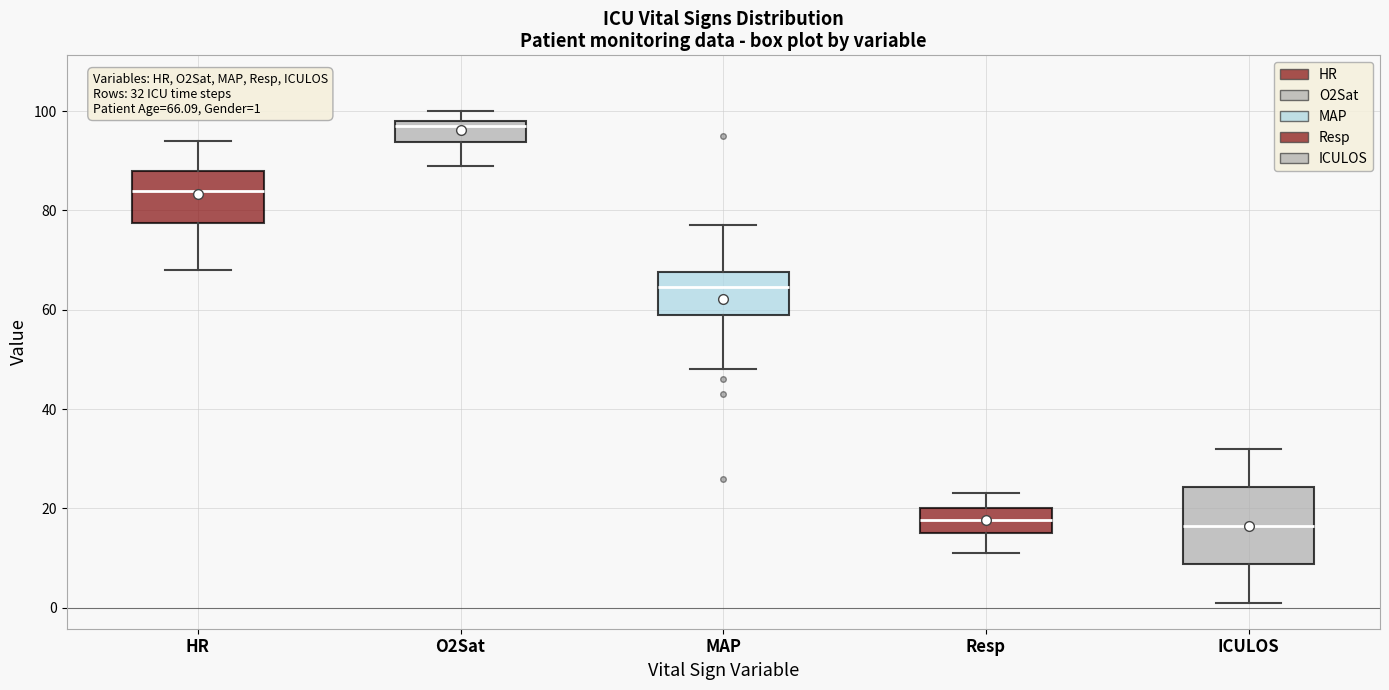

Which box is the tallest, from its lower edge to its upper edge?

ICULOS